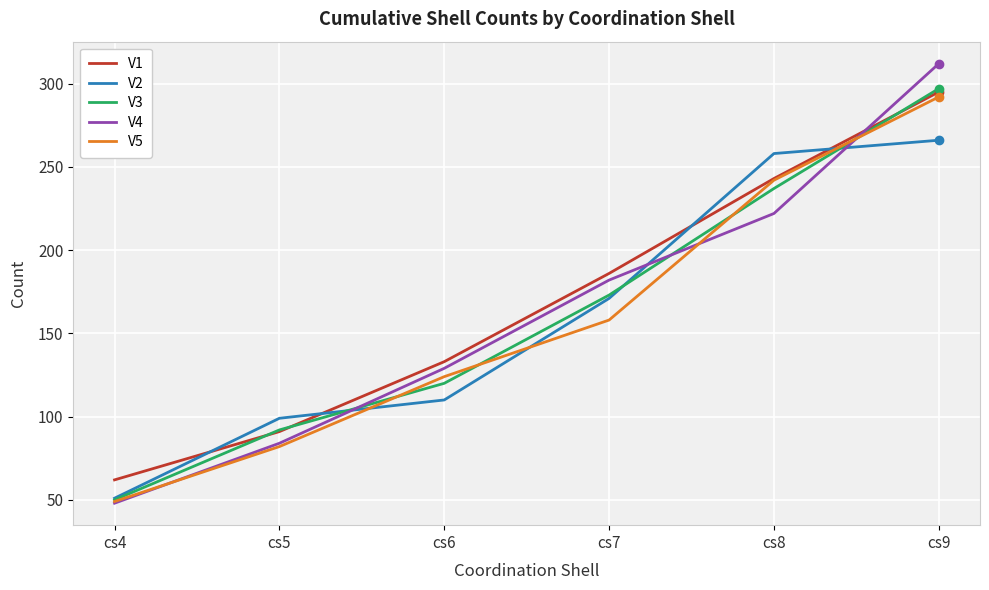

What is the minimum value for V2?

51